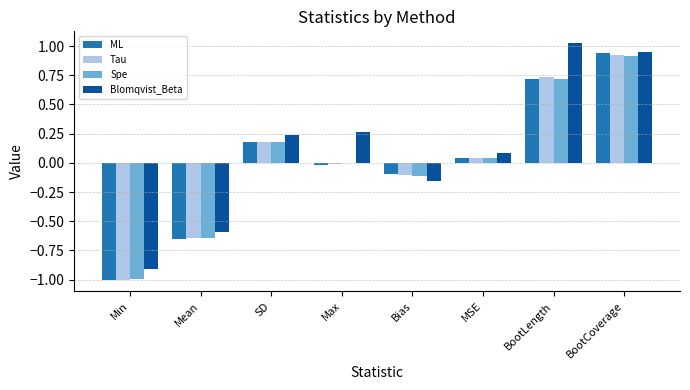

Is it true that ML equals -0.1 at Bias?

True